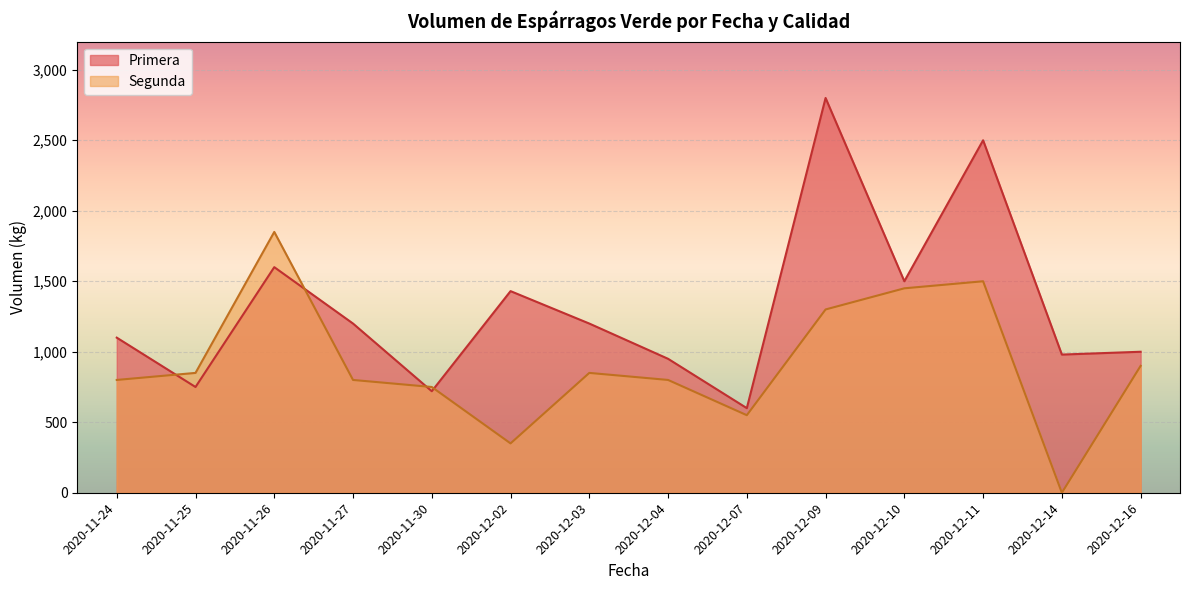

Is the value of Segunda at 2020-11-24 greater than the value of Primera at 2020-11-27?

No